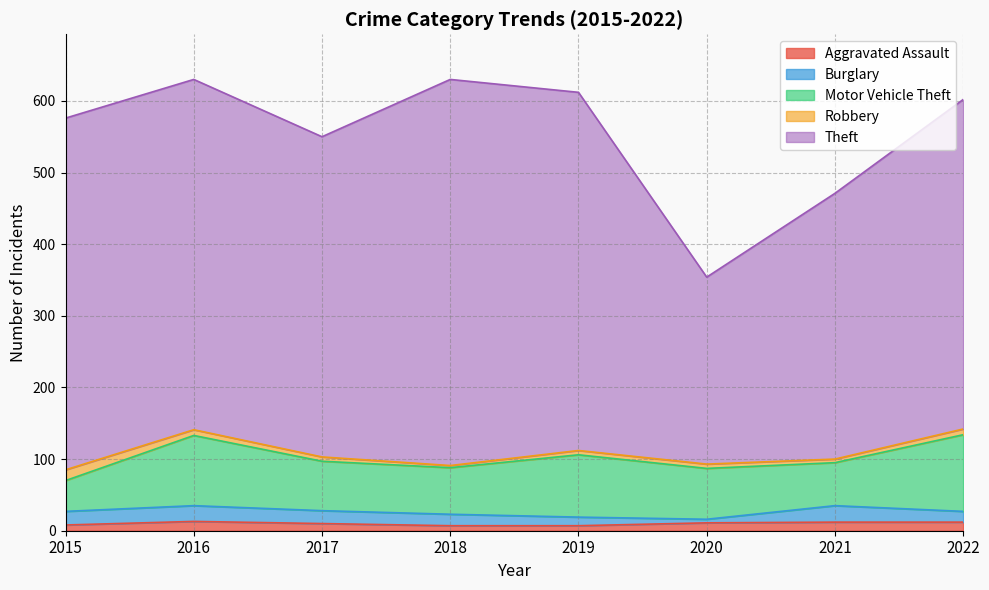

What is the value of the Robbery point at the 1st from the left?

15